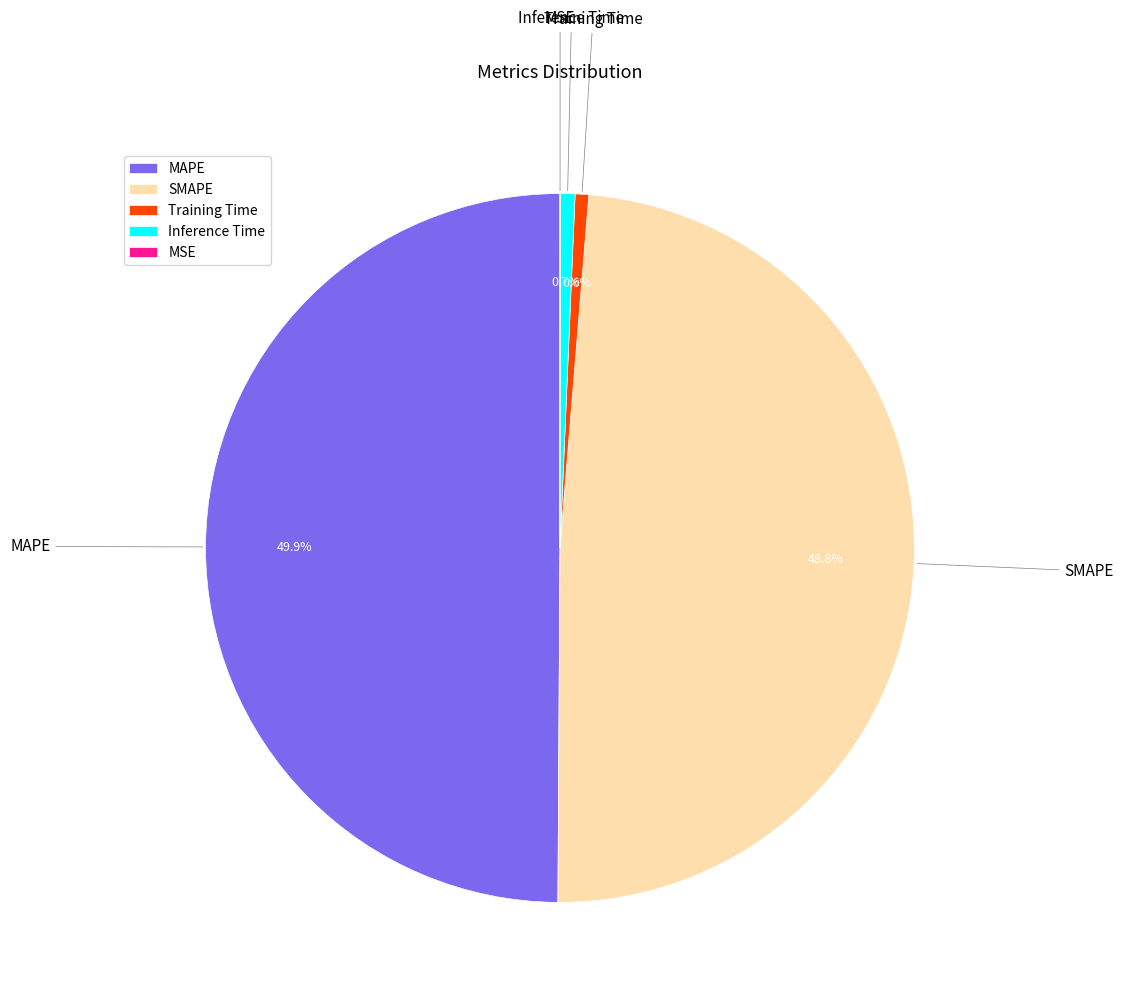

Is SMAPE the majority of the pie?

No